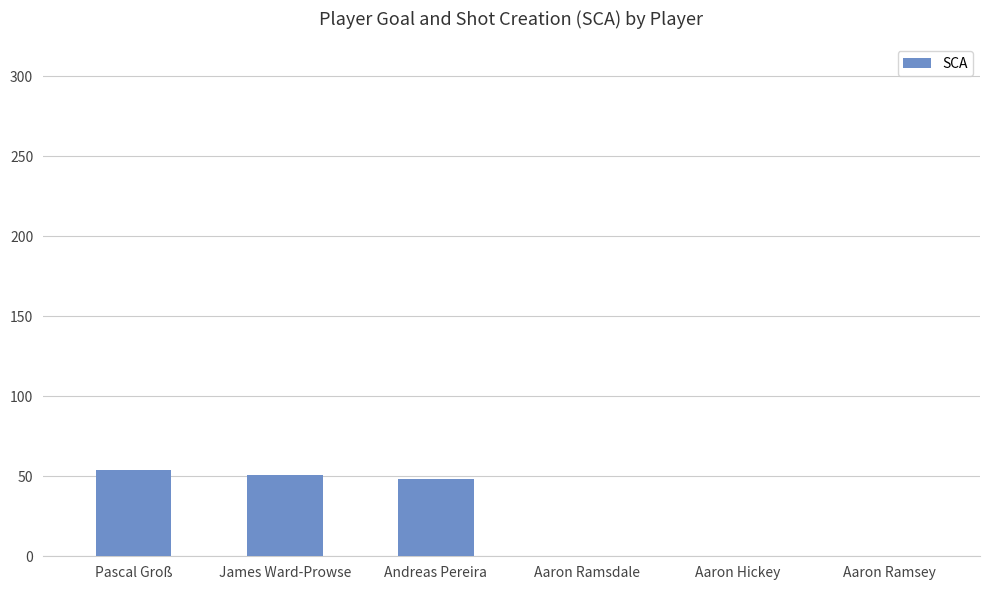

Count the number of categories in the chart.

6